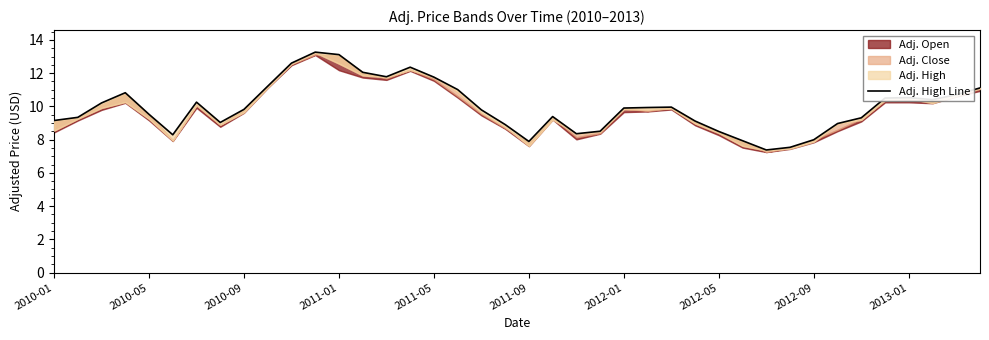

What is the average value?

10.0